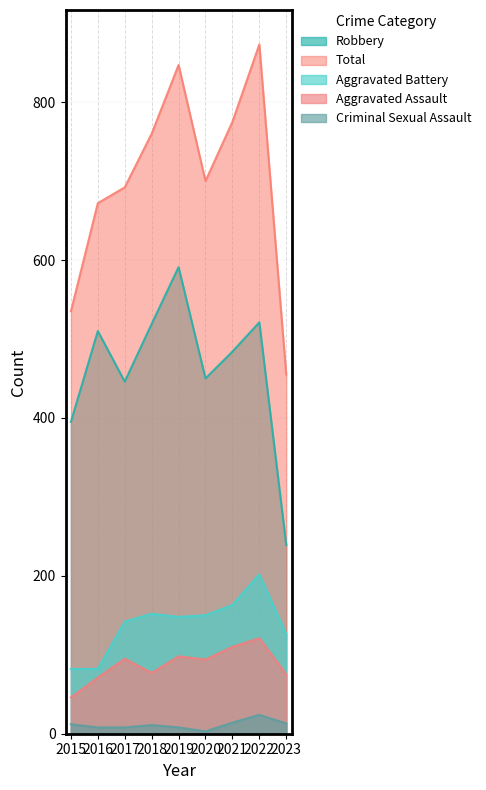

How many interior local peaks does the Robbery series have?

3